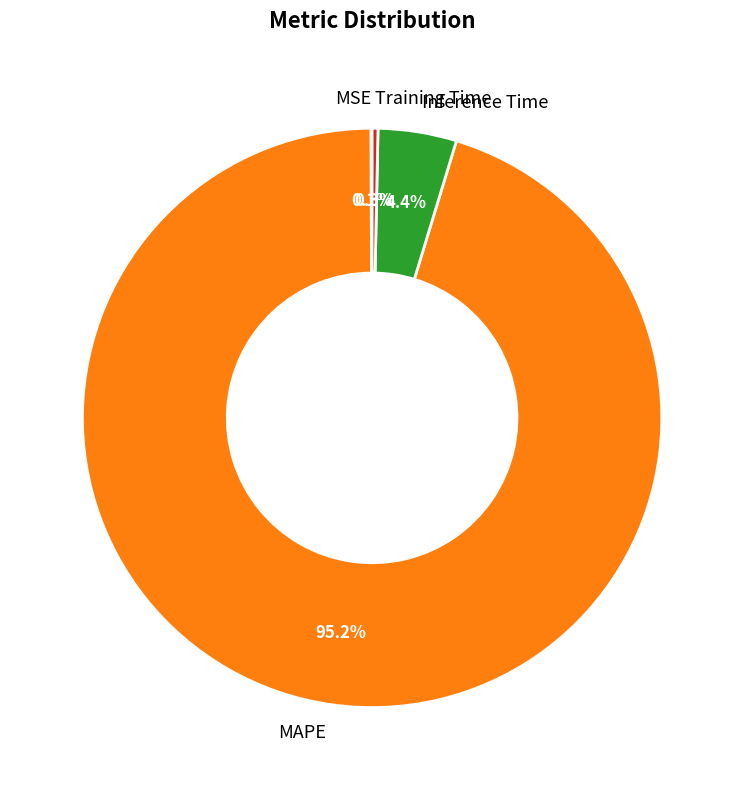

What portion of the pie excludes Training Time?

99.7%